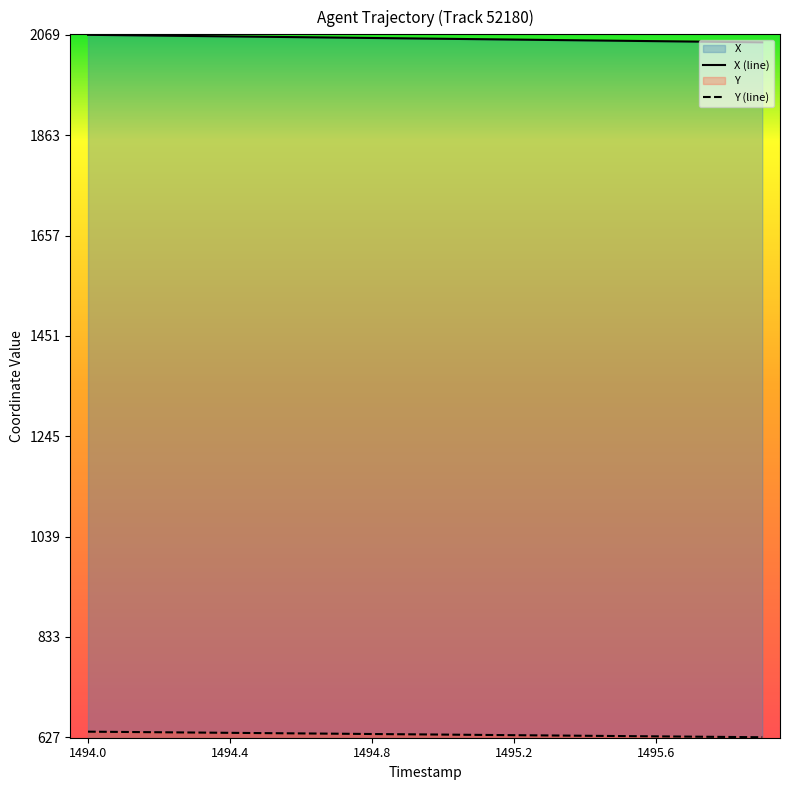

Which series has the largest total across all categories?

X (line)